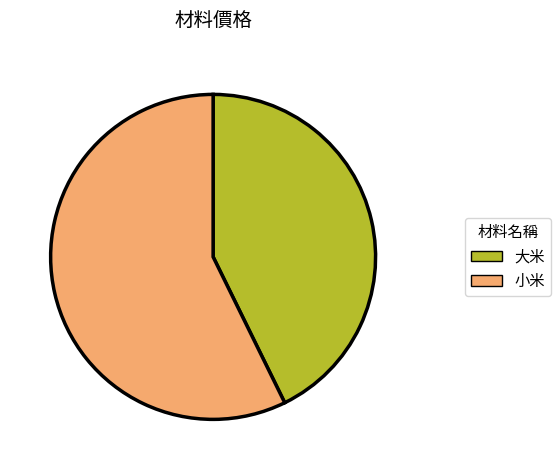

Rank the categories by value from highest to lowest.

小米, 大米